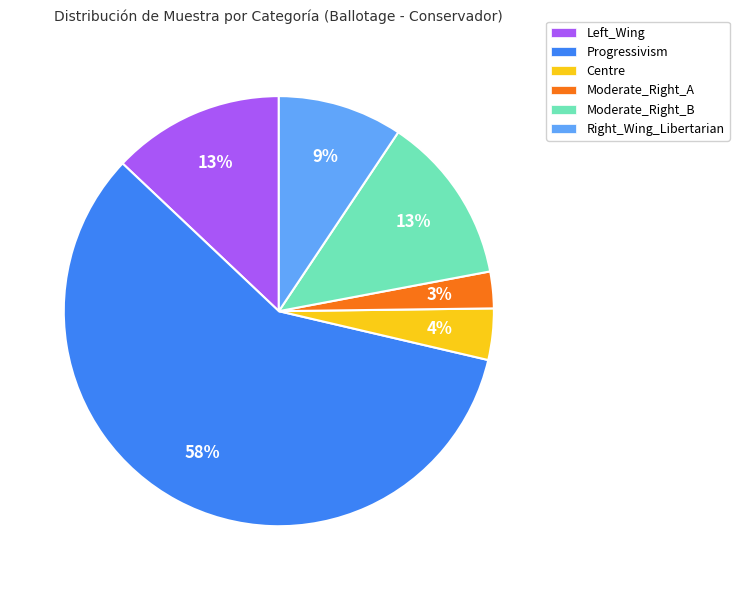

Is Progressivism the majority of the pie?

Yes